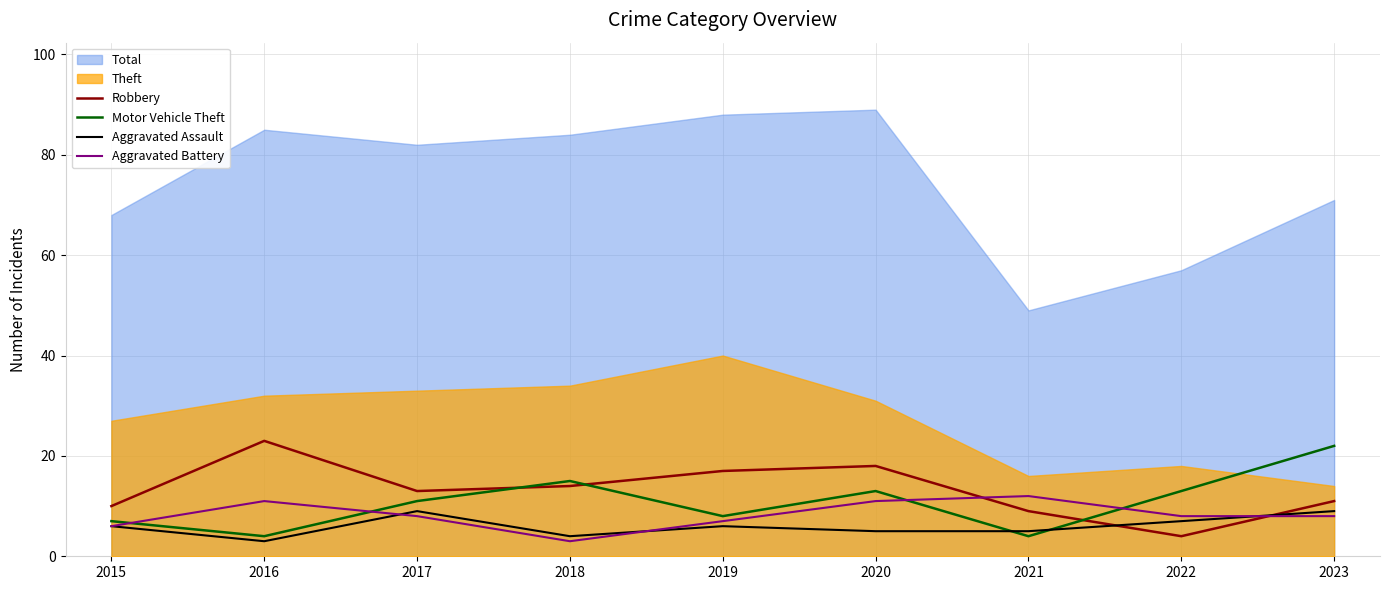

Which series ends up on top after the final intersection of Aggravated Assault and Robbery?

Robbery